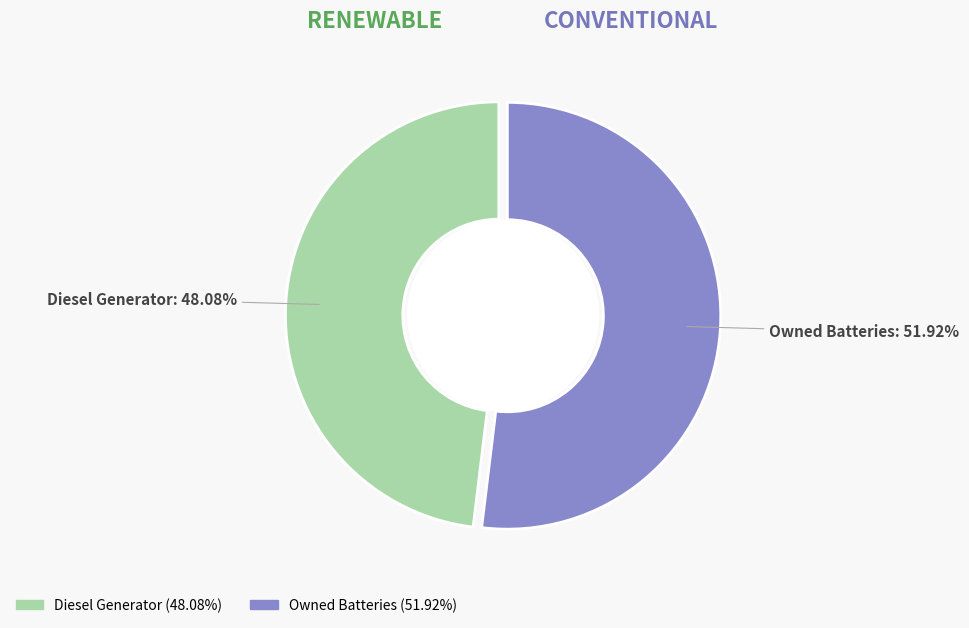

Is there a majority slice in this chart?

Yes